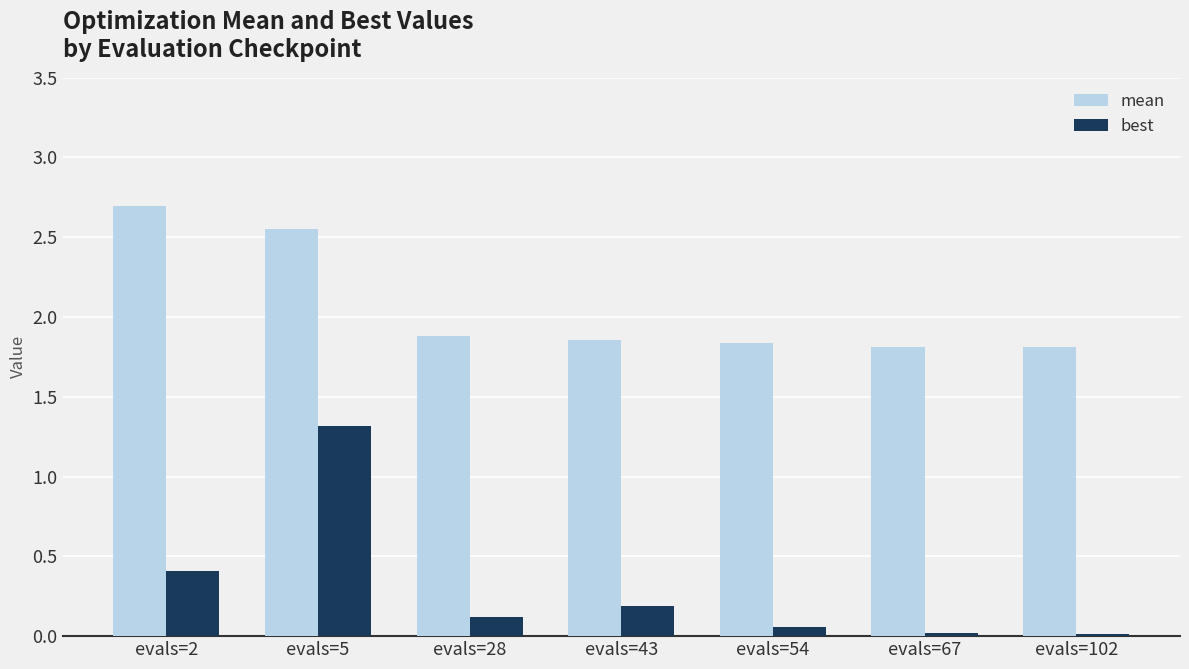

Which series has the largest total across all categories?

mean